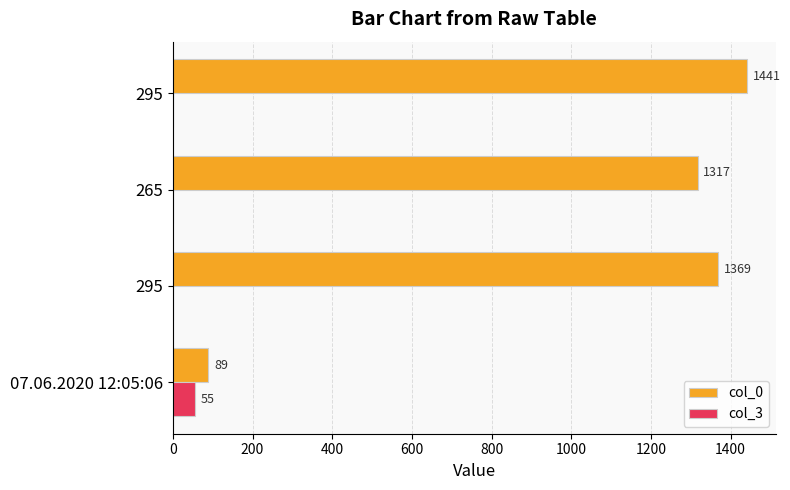

How many col_3 values are between 0 and 55?

4